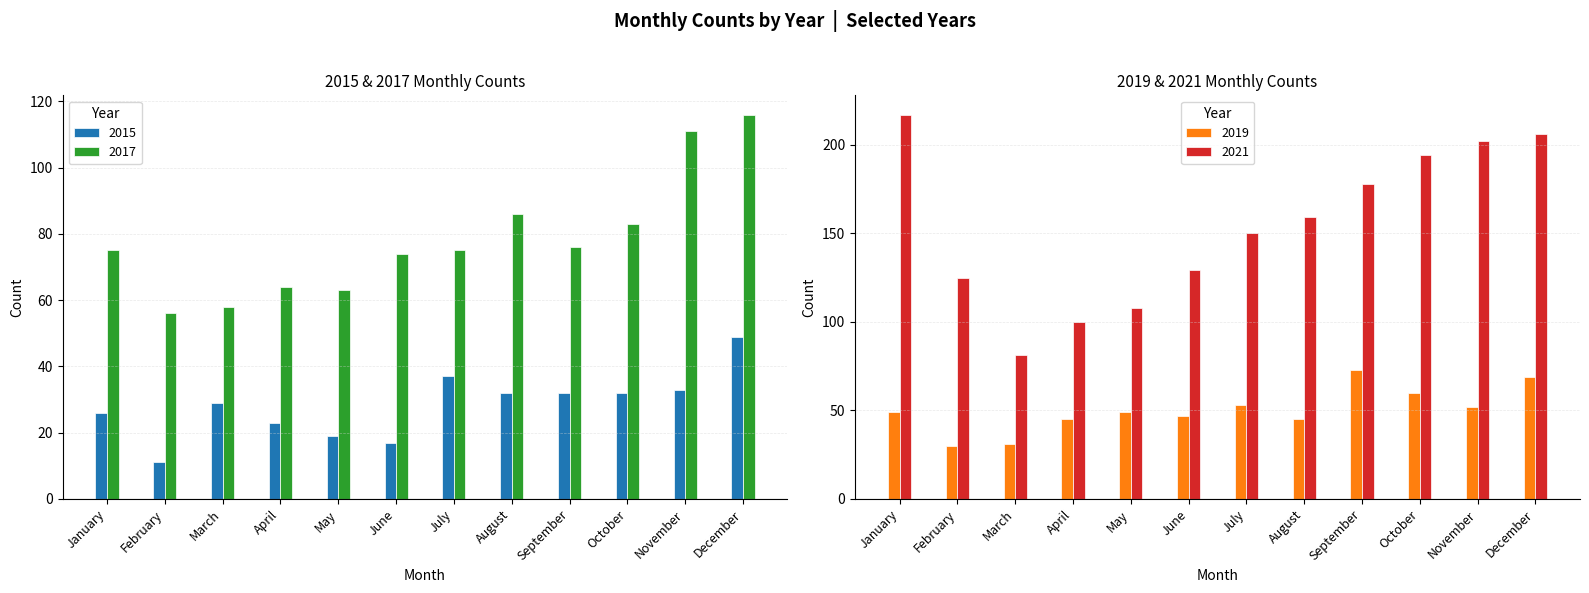

List the series in order of their overall mean, highest first.

2021, 2017, 2019, 2015